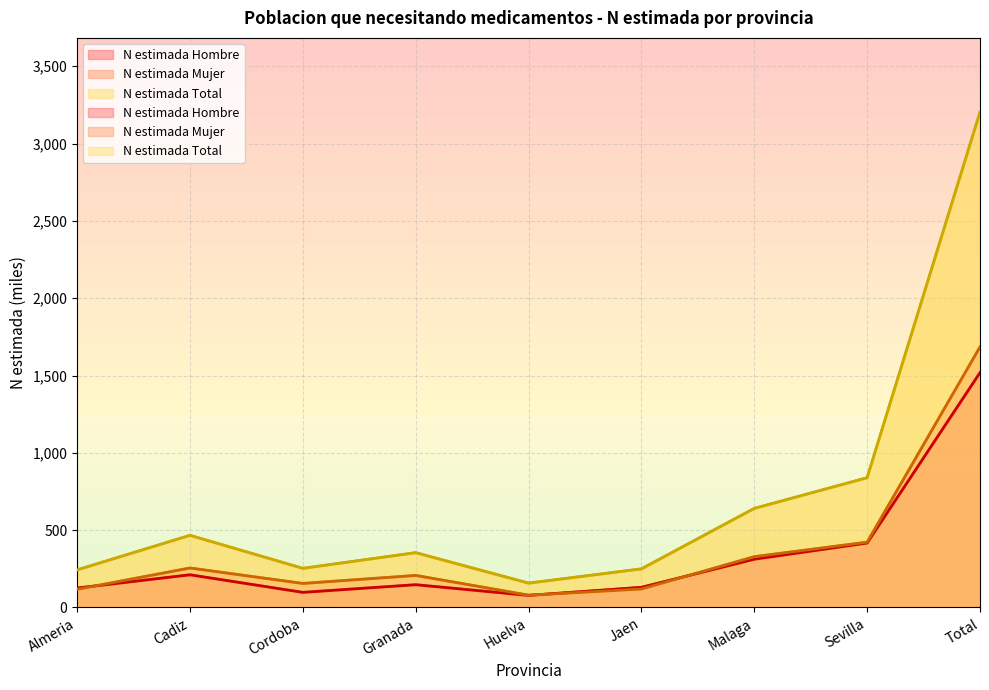

Rank the series at Huelva from lowest to highest value.

N estimada Hombre, N estimada Mujer, N estimada Total